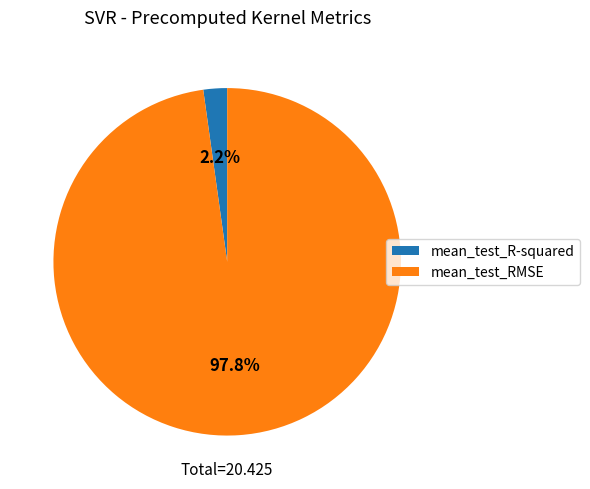

Between mean_test_RMSE and mean_test_R-squared, which is larger?

mean_test_RMSE